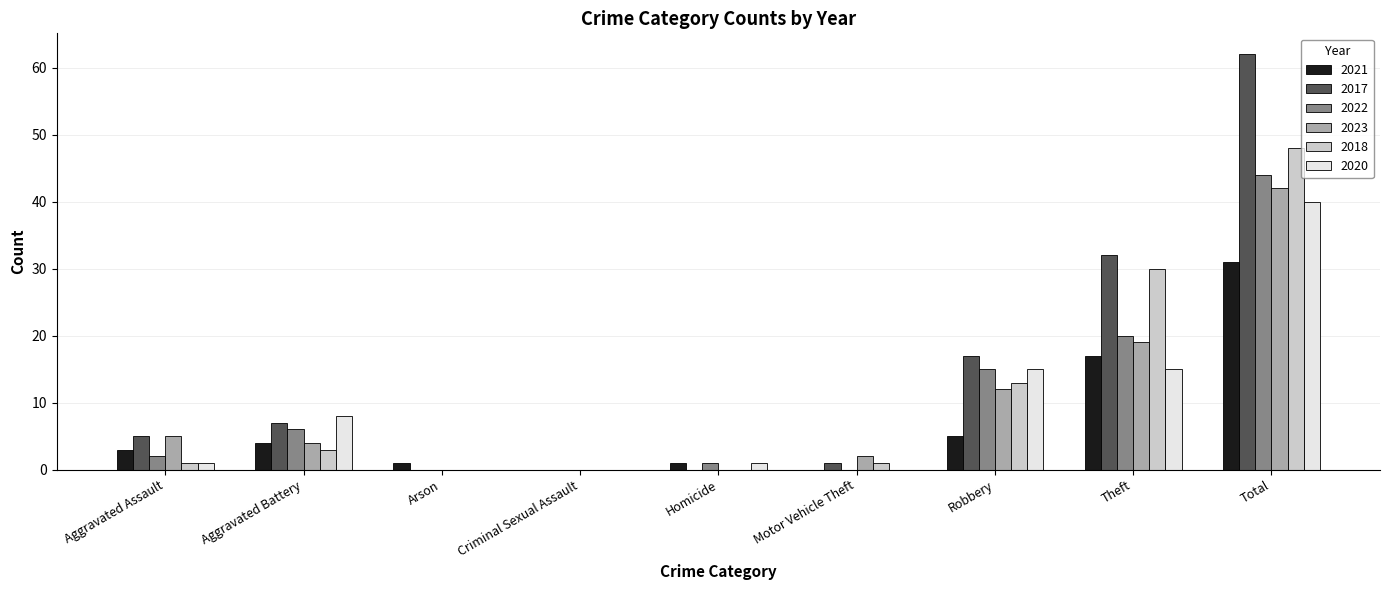

Reading left to right, transcribe all the data shown in this chart.

2021: Aggravated Assault=3	Aggravated Battery=4	Arson=1	Criminal Sexual Assault=0	Homicide=1	Motor Vehicle Theft=0	Robbery=5	Theft=17	Total=31
2017: Aggravated Assault=5	Aggravated Battery=7	Arson=0	Criminal Sexual Assault=0	Homicide=0	Motor Vehicle Theft=1	Robbery=17	Theft=32	Total=62
2022: Aggravated Assault=2	Aggravated Battery=6	Arson=0	Criminal Sexual Assault=0	Homicide=1	Motor Vehicle Theft=0	Robbery=15	Theft=20	Total=44
2023: Aggravated Assault=5	Aggravated Battery=4	Arson=0	Criminal Sexual Assault=0	Homicide=0	Motor Vehicle Theft=2	Robbery=12	Theft=19	Total=42
2018: Aggravated Assault=1	Aggravated Battery=3	Arson=0	Criminal Sexual Assault=0	Homicide=0	Motor Vehicle Theft=1	Robbery=13	Theft=30	Total=48
2020: Aggravated Assault=1	Aggravated Battery=8	Arson=0	Criminal Sexual Assault=0	Homicide=1	Motor Vehicle Theft=0	Robbery=15	Theft=15	Total=40